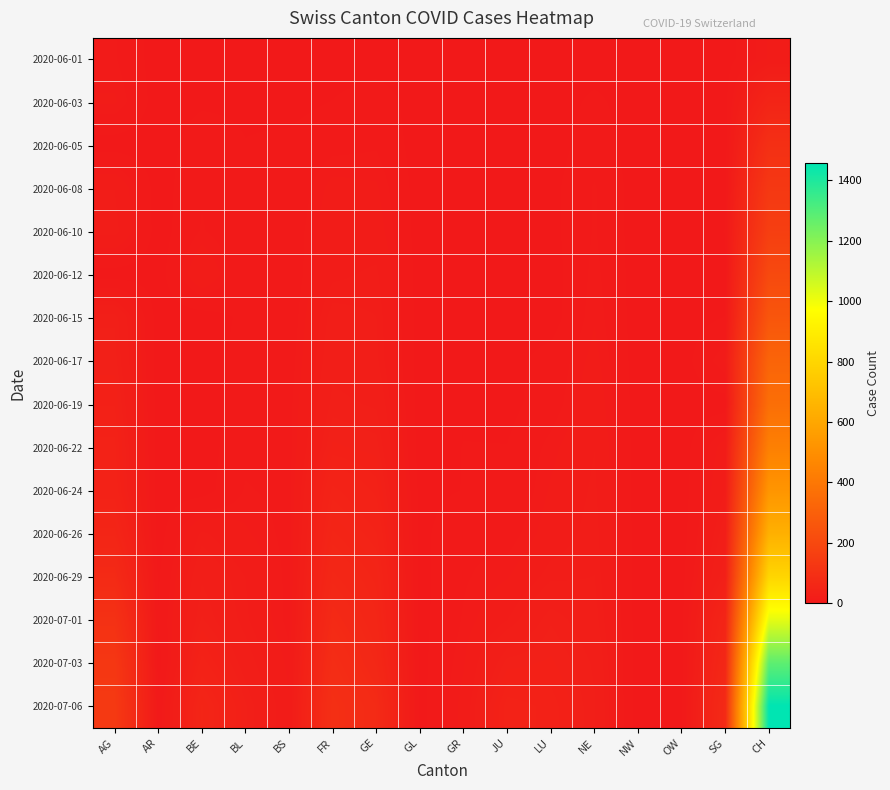

At which category is the sum across all series the highest?

CH